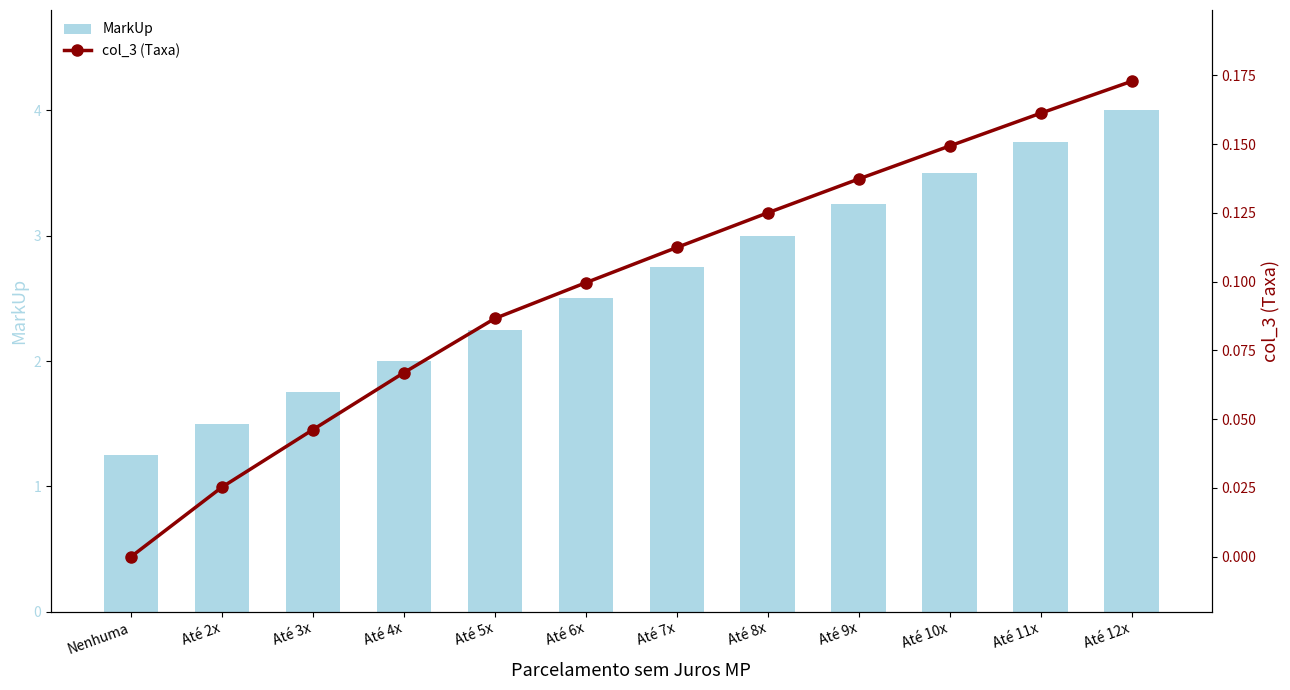

Is it true that MarkUp equals 0.8 at Nenhuma?

False